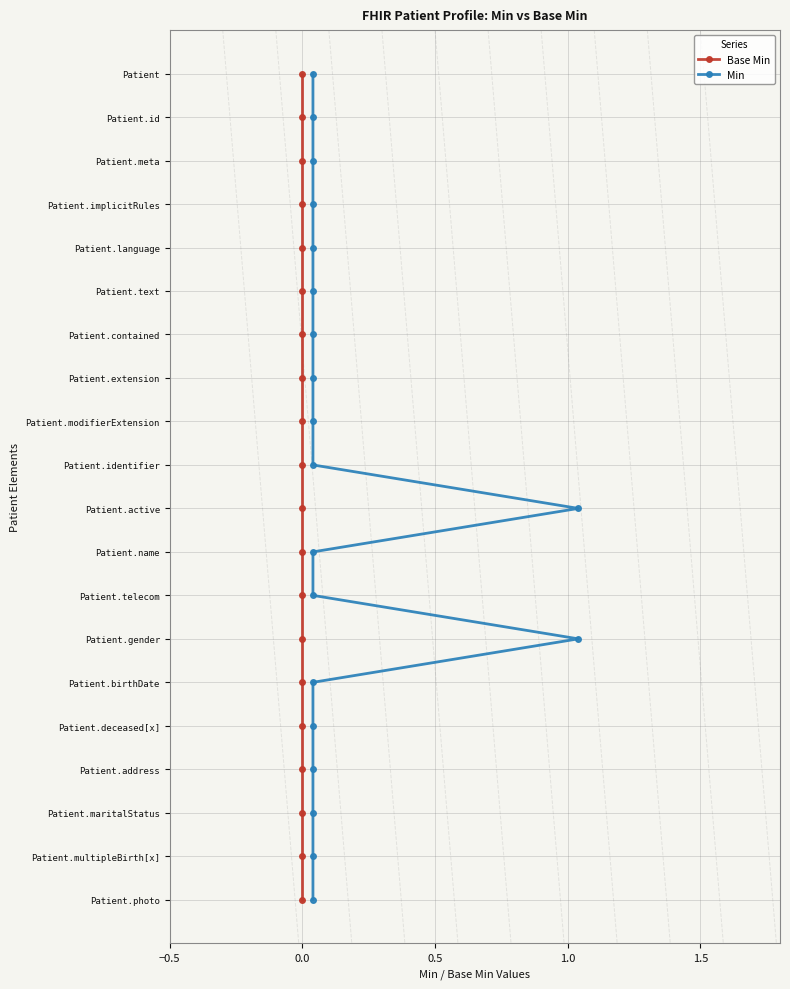

Rank the series by their maximum value, from lowest to highest.

Base Min, Min